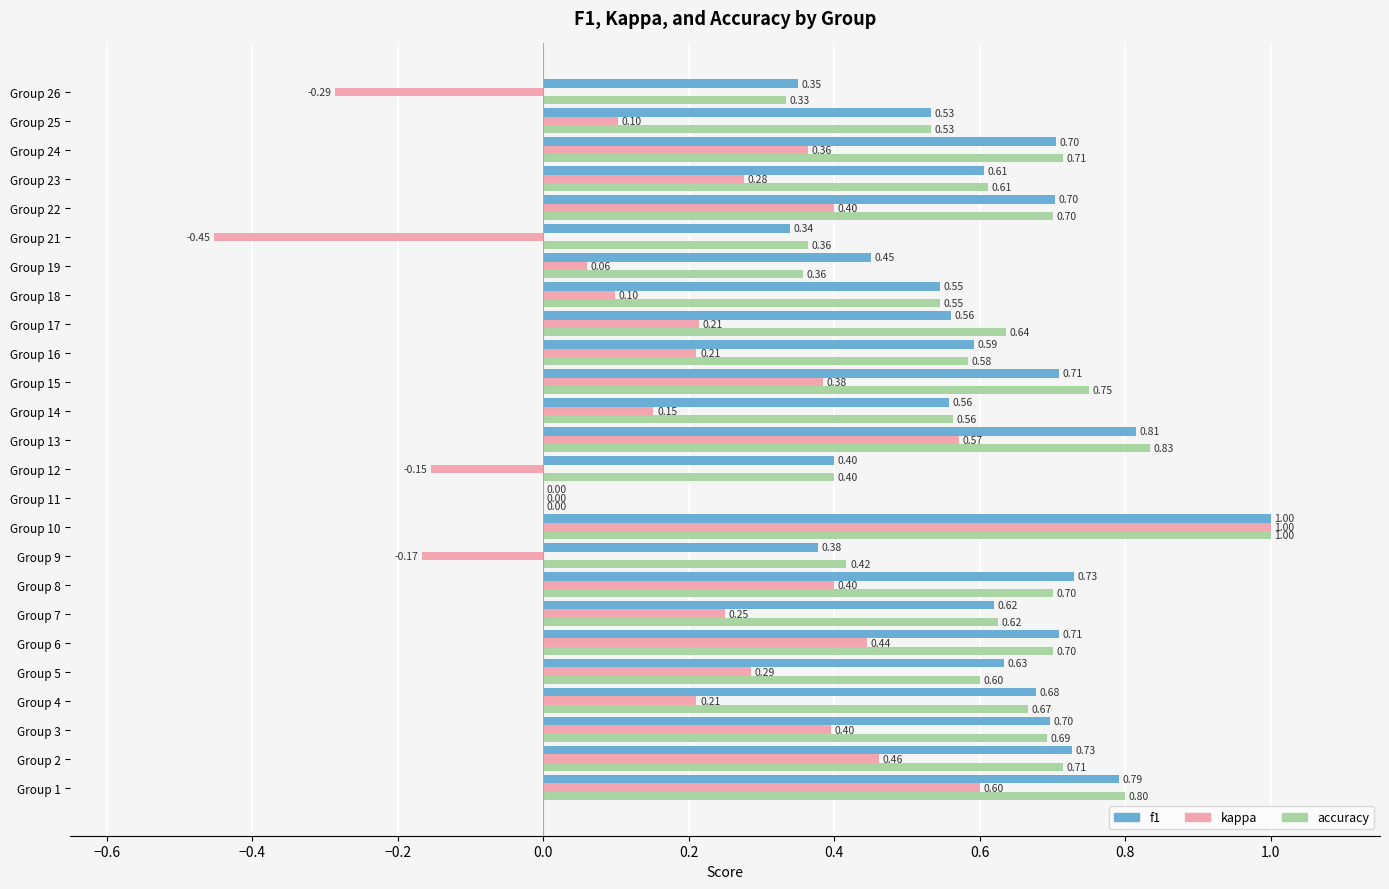

Which series changed the most between Group 7 and Group 9?

kappa